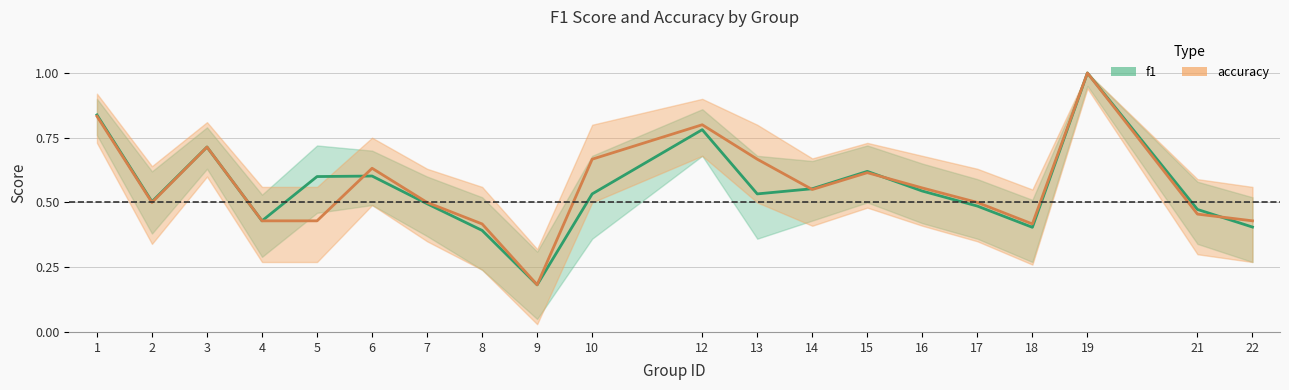

At which category does the chart reach its minimum across all series?

9